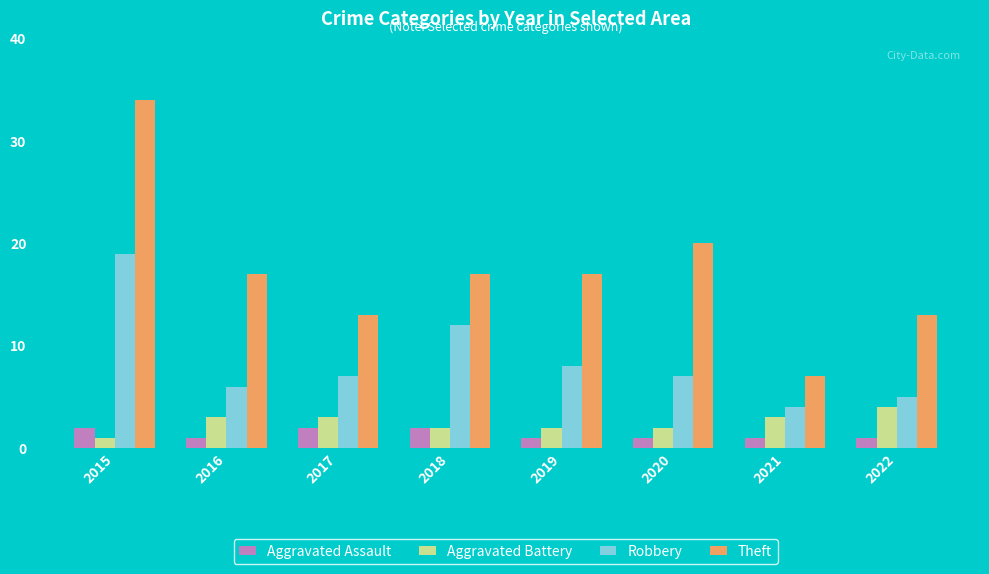

Which label corresponds to the largest value in the chart?

2015